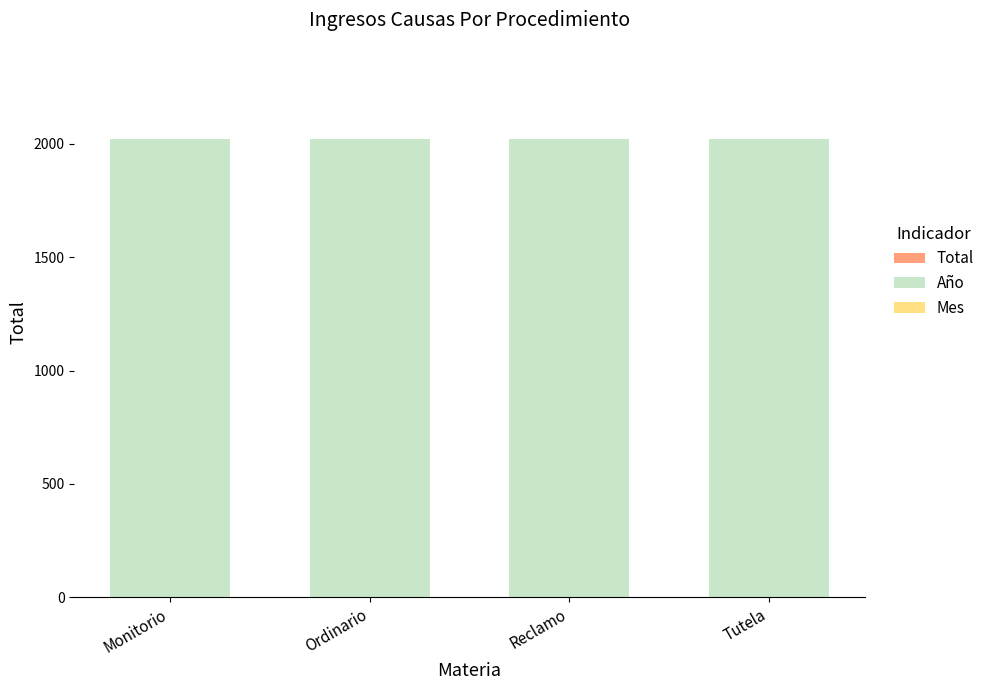

Which series has the largest range (max minus min)?

Total